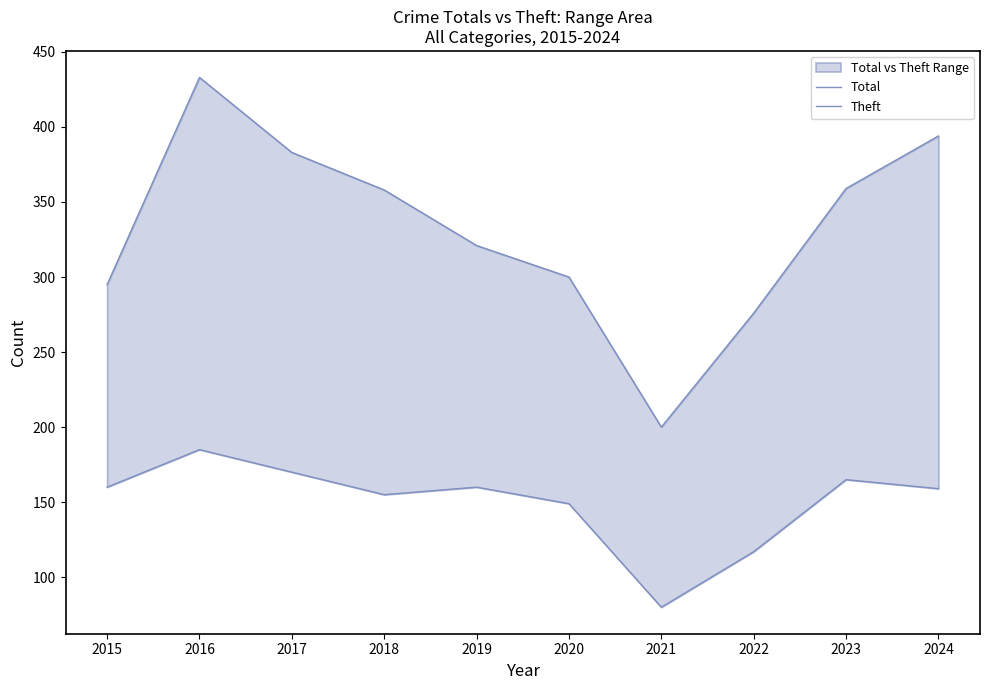

List the labels in order of Total value, smallest first.

2021, 2022, 2015, 2020, 2019, 2018, 2023, 2017, 2024, 2016